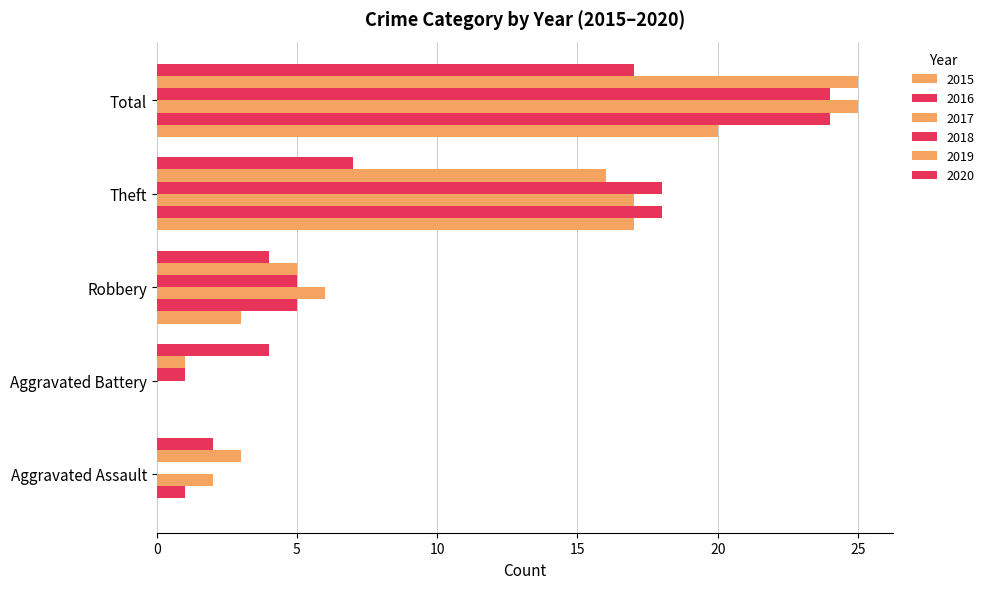

How many positive values does the 2018 series have?

4